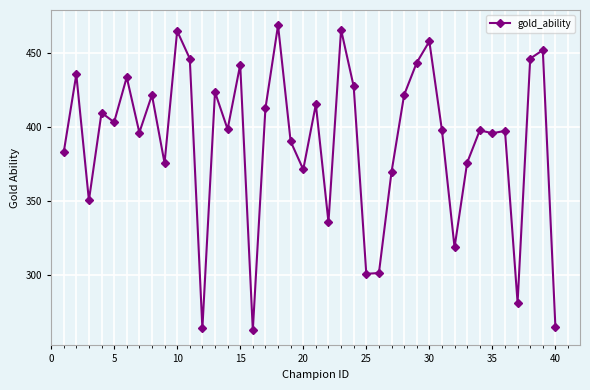

How many lines are shown in the chart?

1